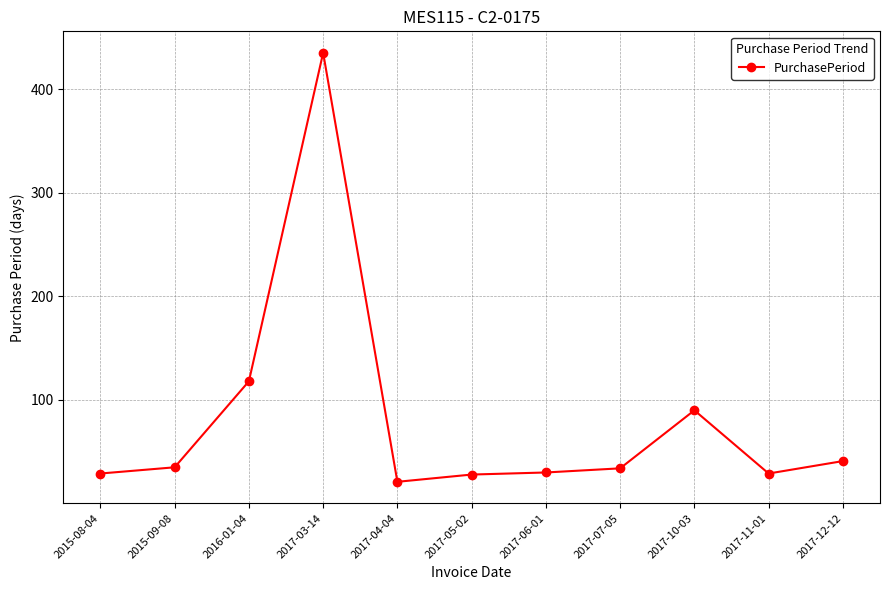

What position from the left is 2017-12-12?

11